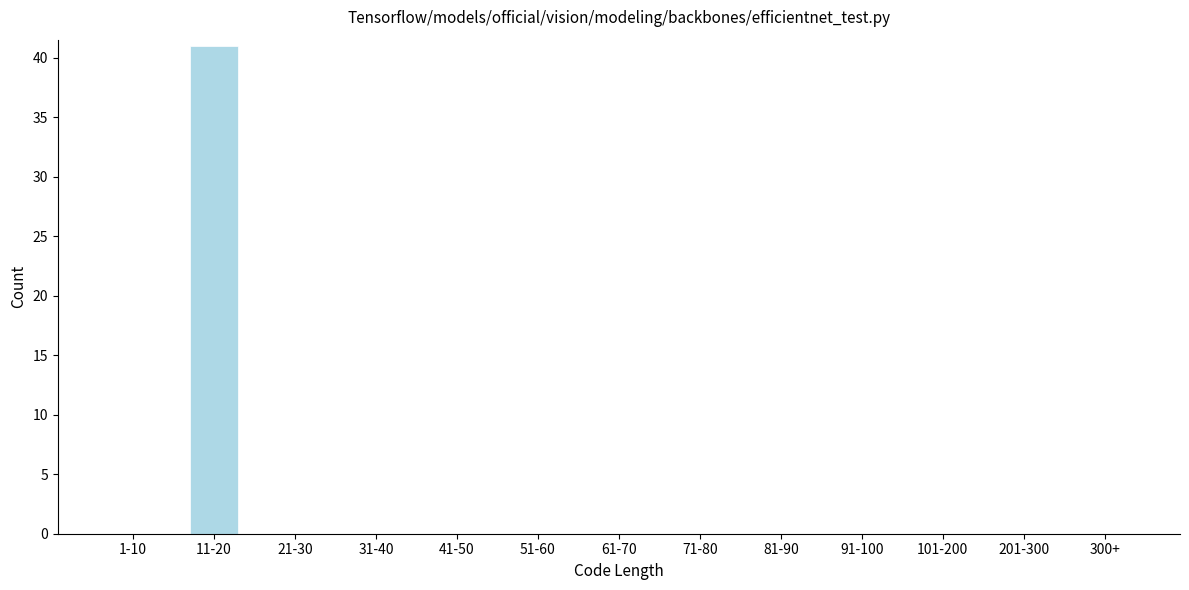

Reading left to right, what are all the values shown in this chart?

1-10=0	11-20=41	21-30=0	31-40=0	41-50=0	51-60=0	61-70=0	71-80=0	81-90=0	91-100=0	101-200=0	201-300=0	300+=0